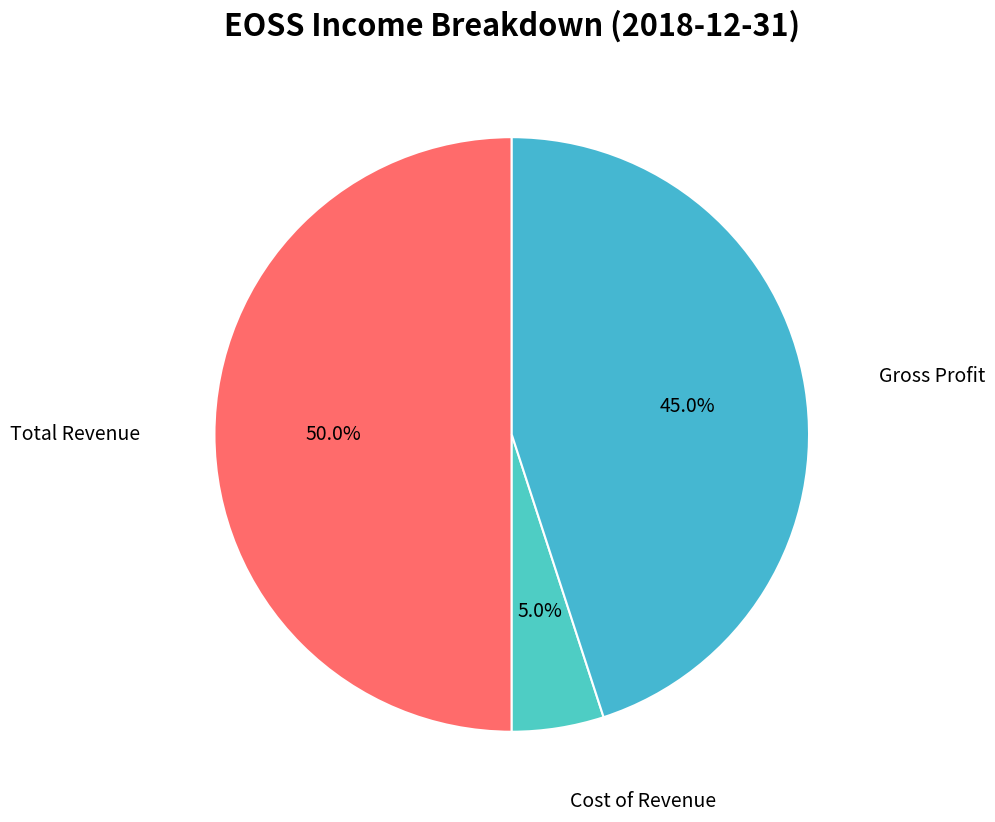

How many slices are in this pie chart?

3